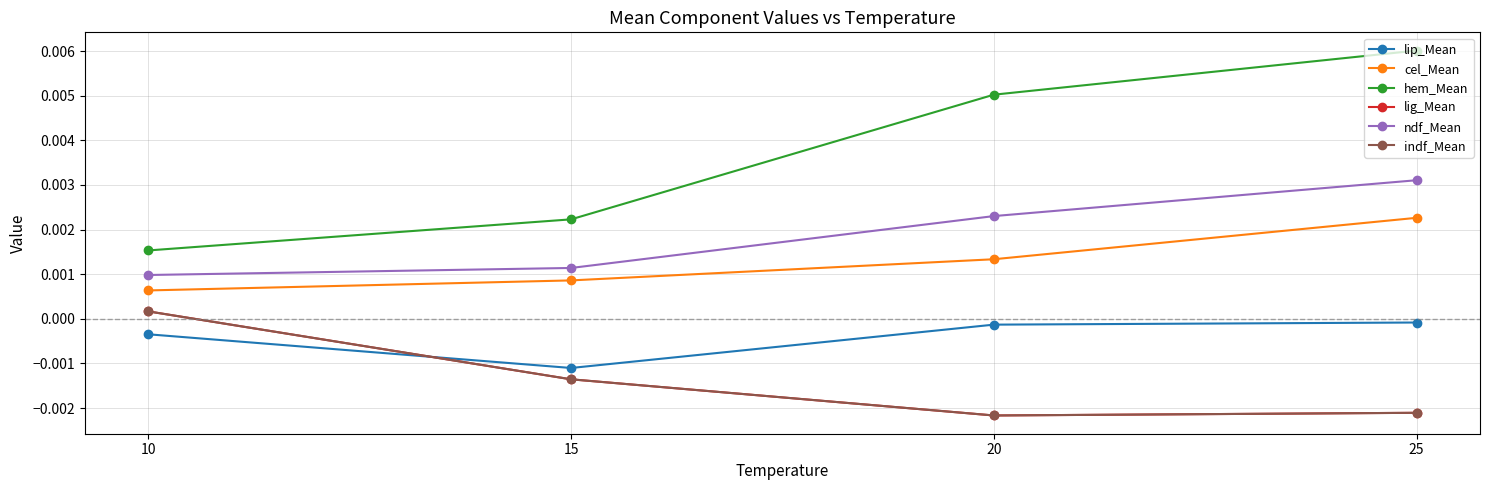

True or false: lip_Mean and ndf_Mean intersect in this chart.

False